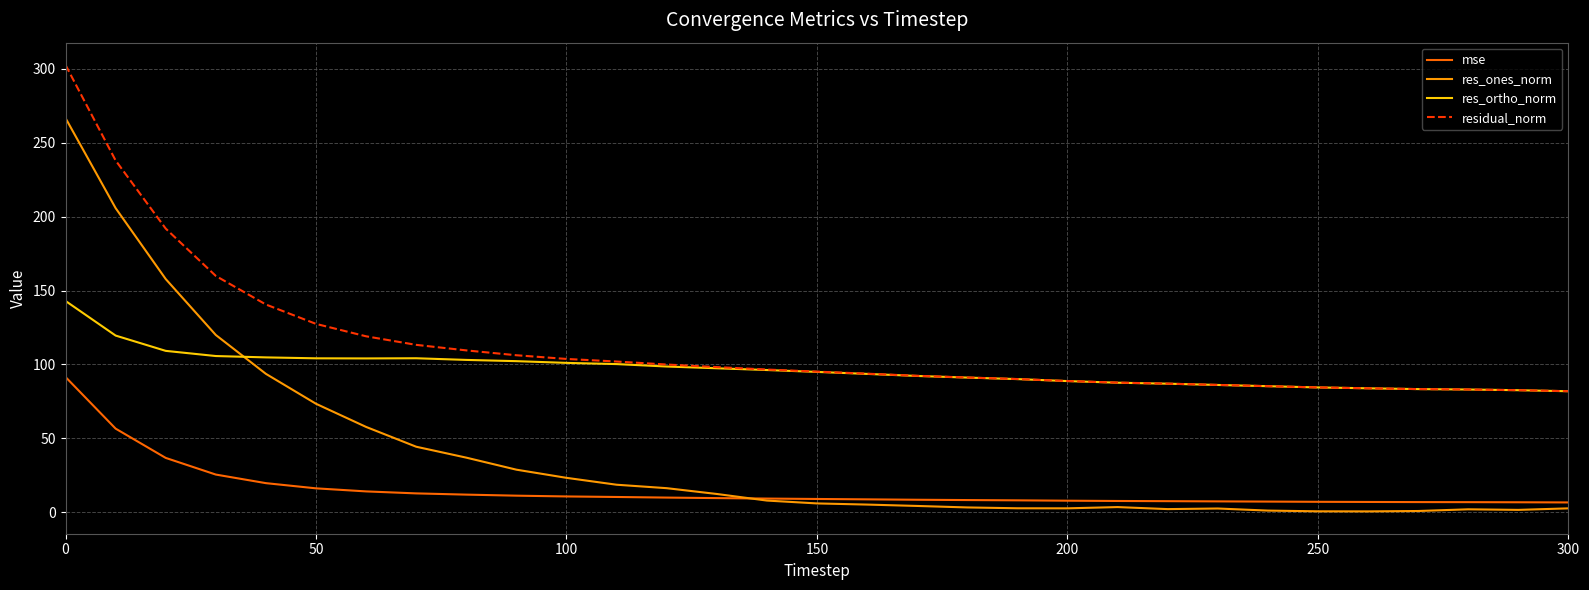

Which series has the widest spread of values?

res_ones_norm